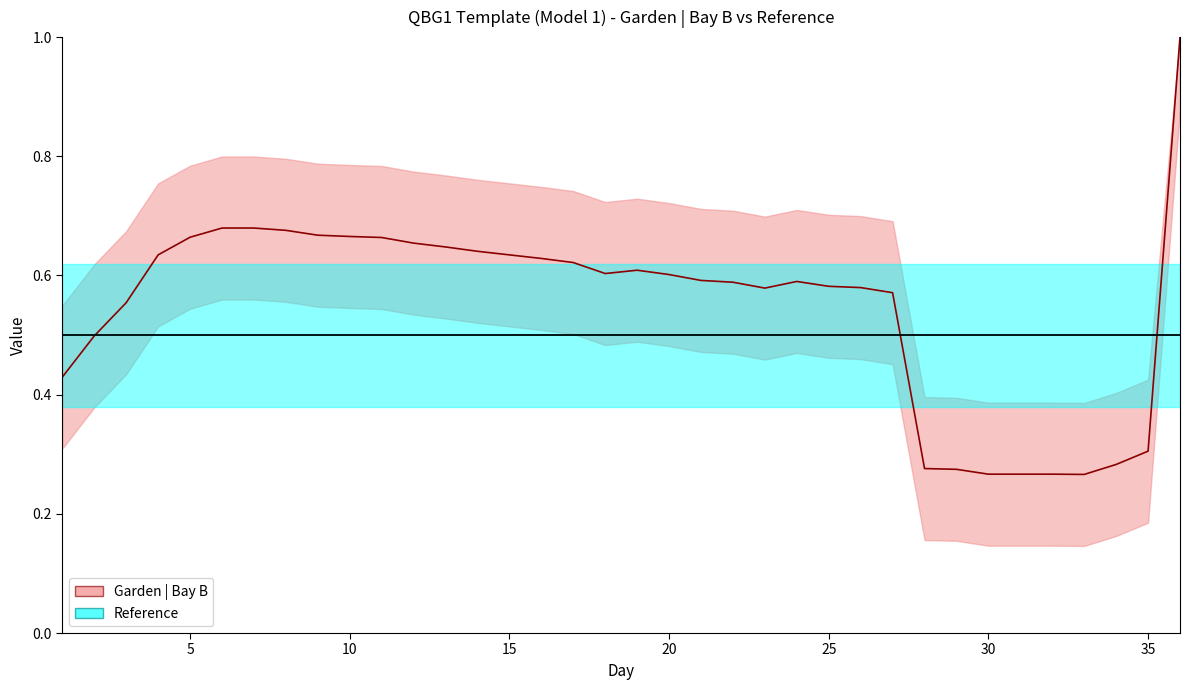

Rank the categories by value from lowest to highest.

33, 30, 31, 32, 29, 28, 34, 35, 1, 2, 3, 27, 23, 26, 25, 22, 24, 21, 20, 18, 19, 17, 16, 4, 15, 14, 13, 12, 11, 5, 10, 9, 8, 6, 7, 36